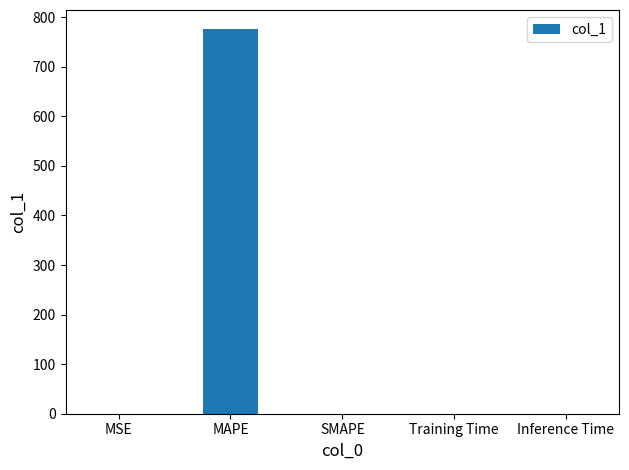

Between SMAPE and MAPE, which is larger?

MAPE